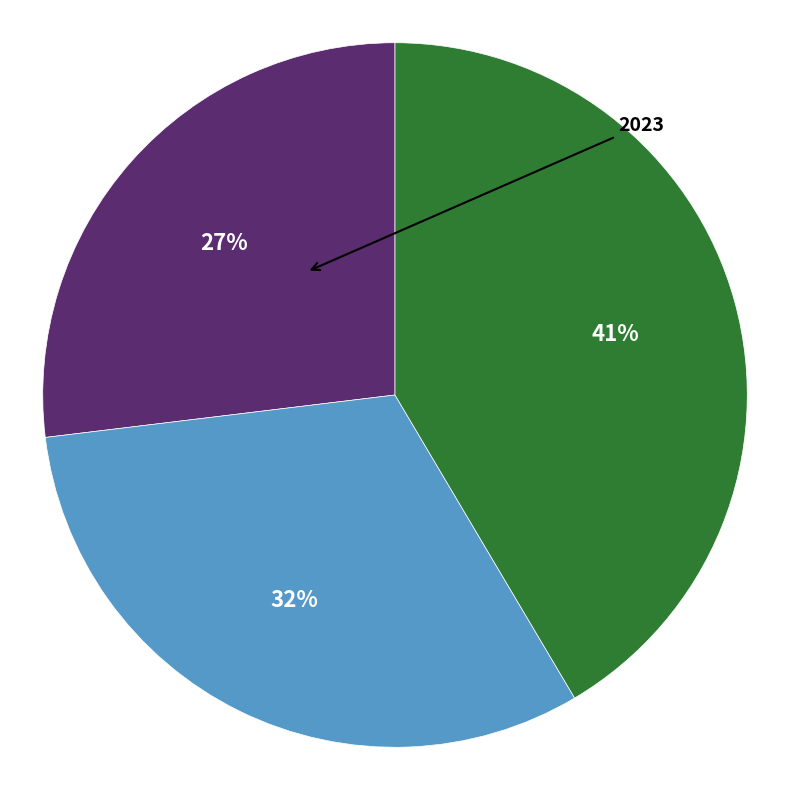

Is there a majority slice in this chart?

No